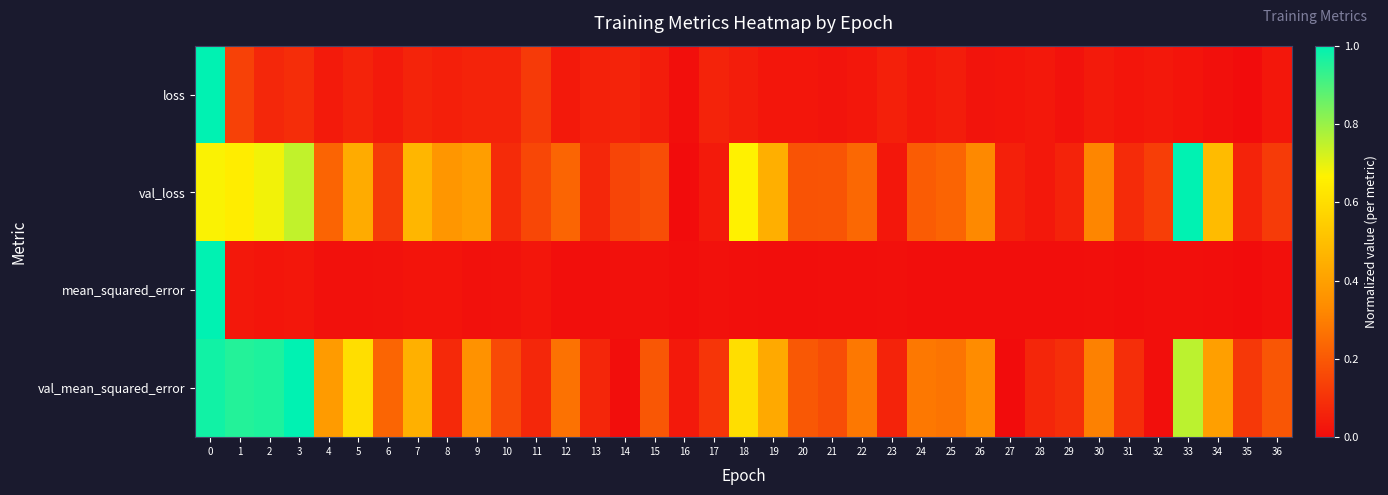

Rank the series at 27 from lowest to highest value.

val_mean_squared_error, mean_squared_error, loss, val_loss